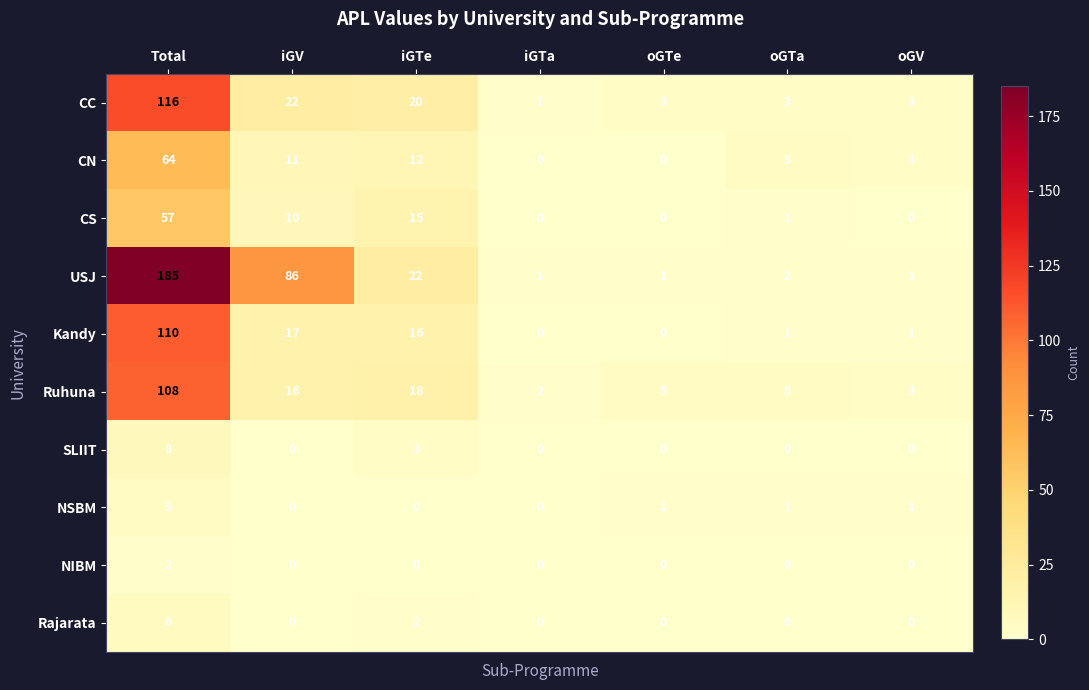

How many NSBM values are between 0 and 1?

6